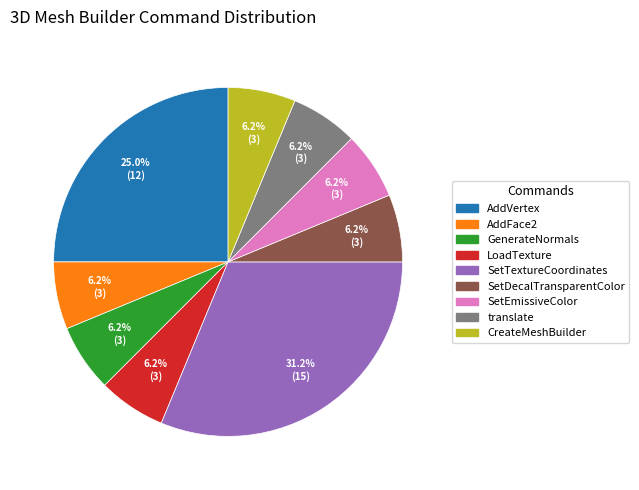

Is the sum of AddVertex and CreateMeshBuilder greater than half?

No